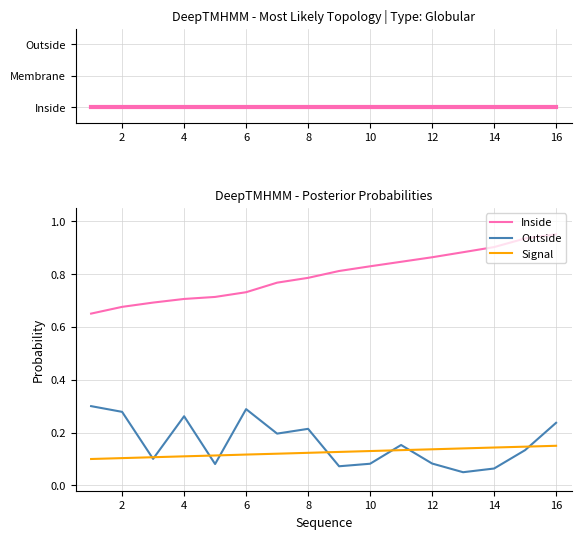

What is the sum of the Outside values at 12 and 8?

0.3